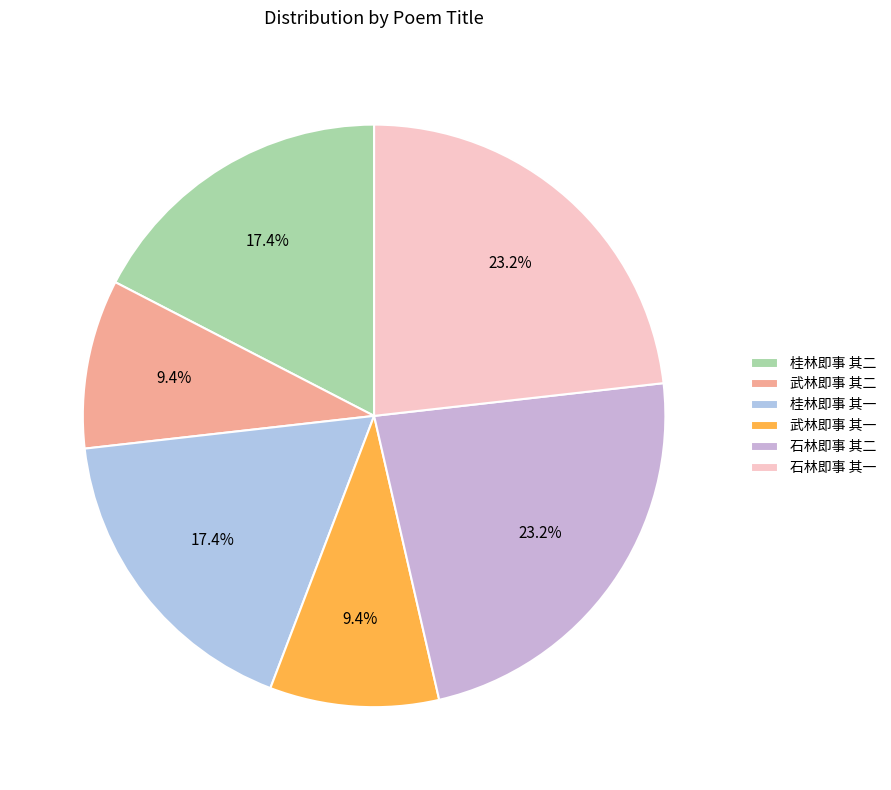

Rank the categories by value from highest to lowest.

石林即事 其二, 石林即事 其一, 桂林即事 其一, 桂林即事 其二, 武林即事 其二, 武林即事 其一